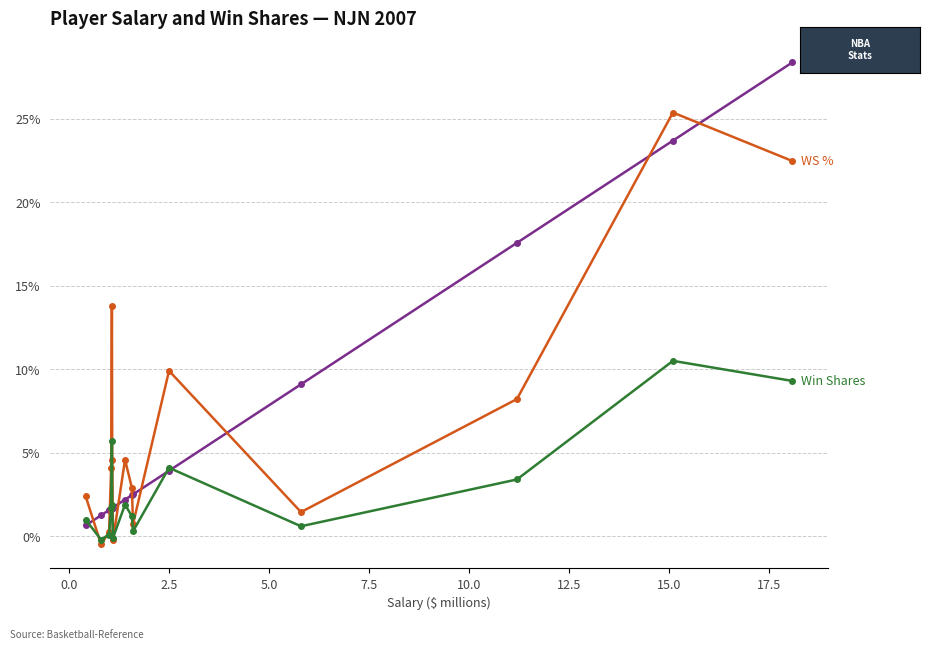

What is the greatest value displayed?

28.4